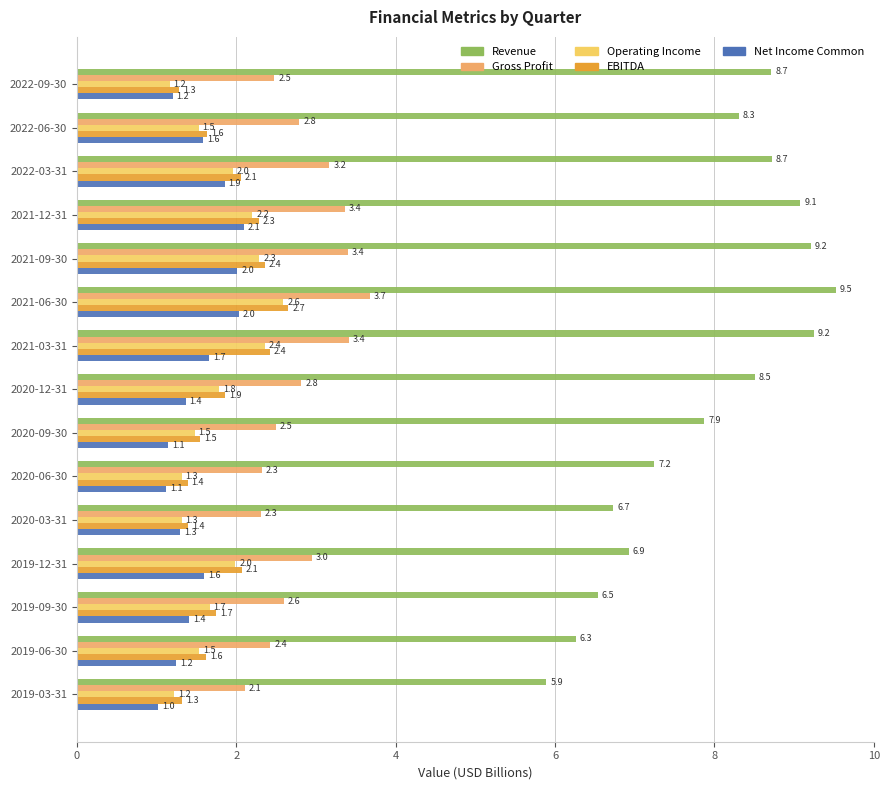

At how many categories does at least one series exceed 5?

15